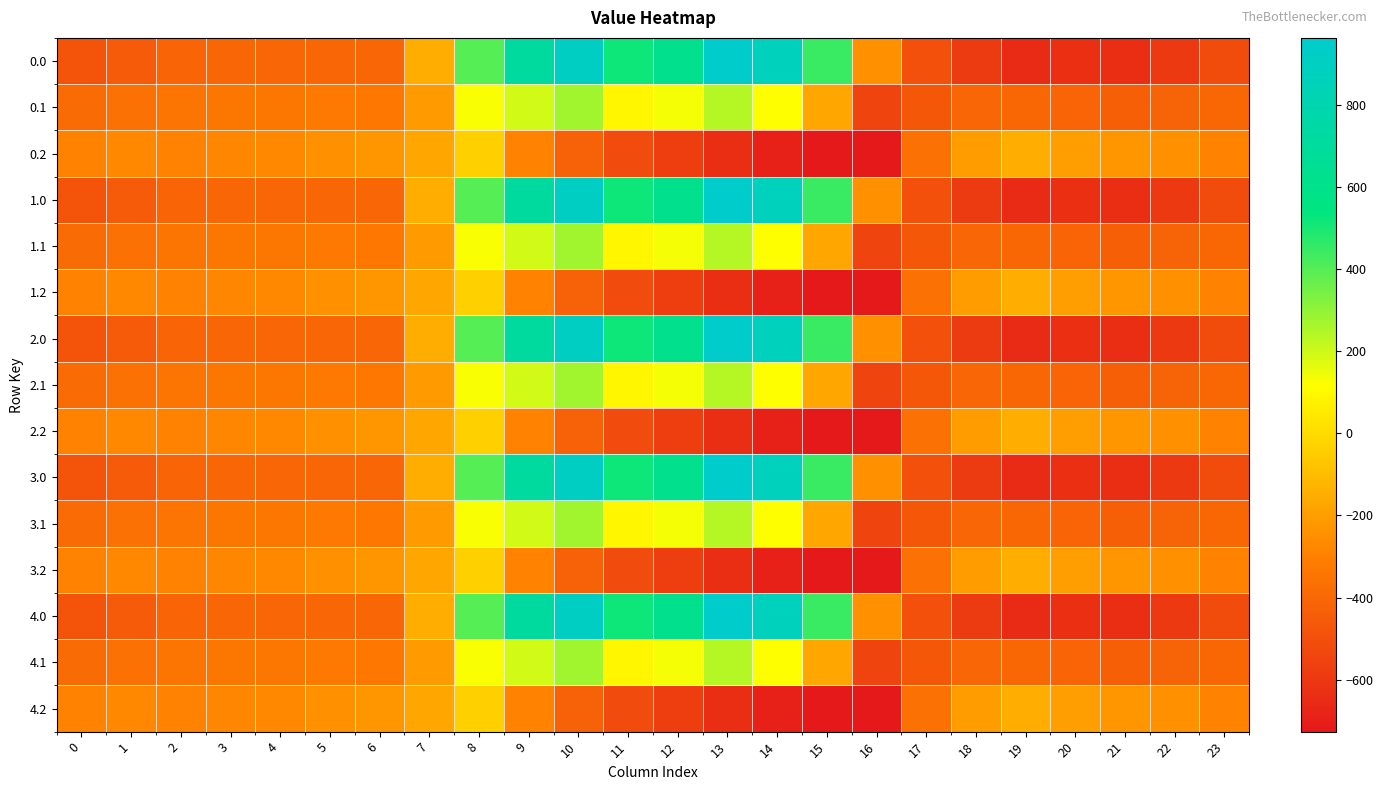

What is the spread (max minus min) of values at 22?

344.8